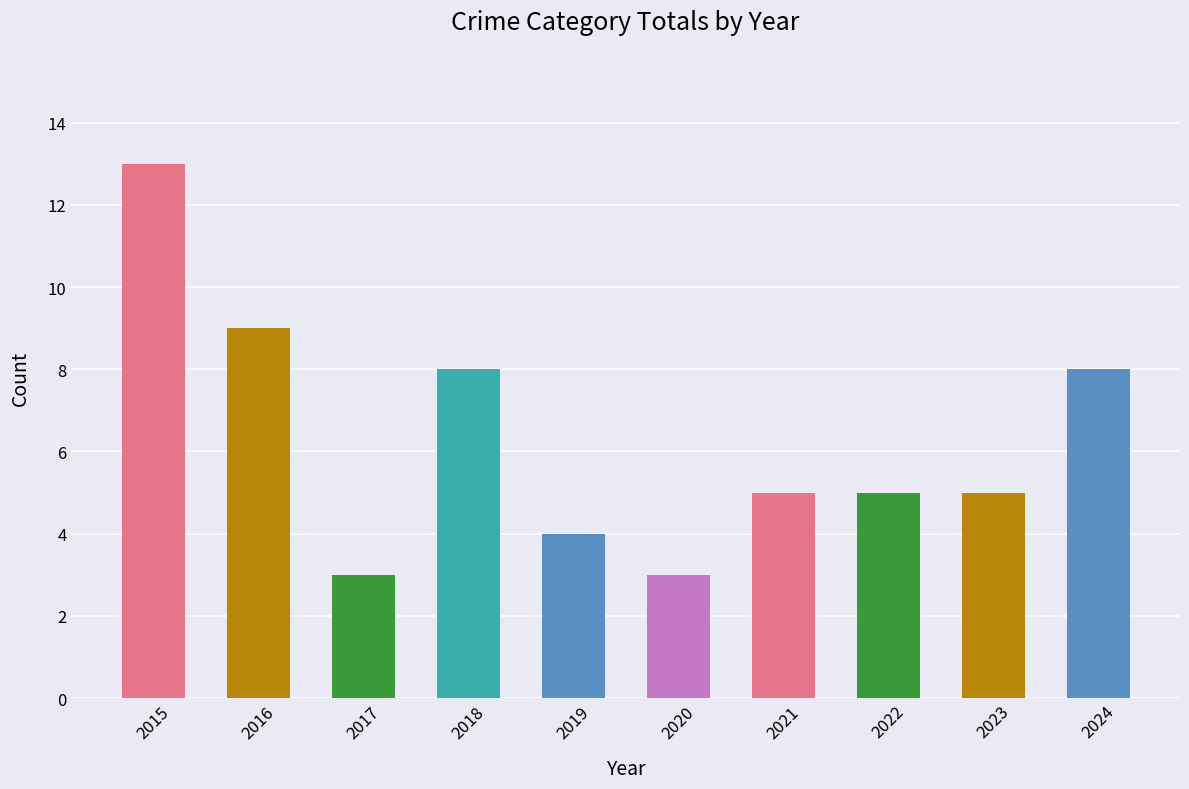

Which category has the highest value across all series?

2015